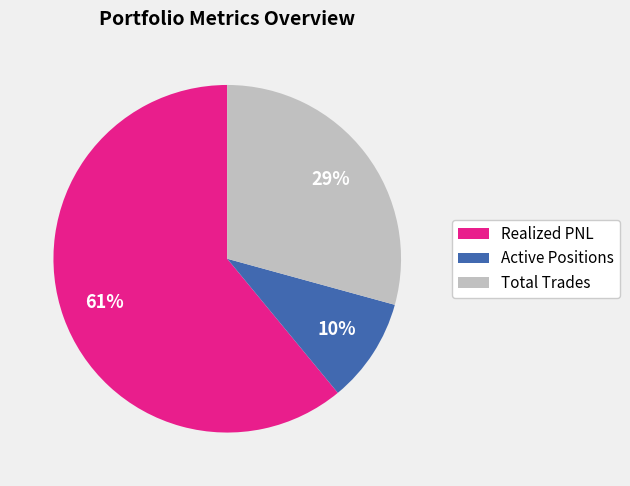

Count the number of slices in the pie.

3